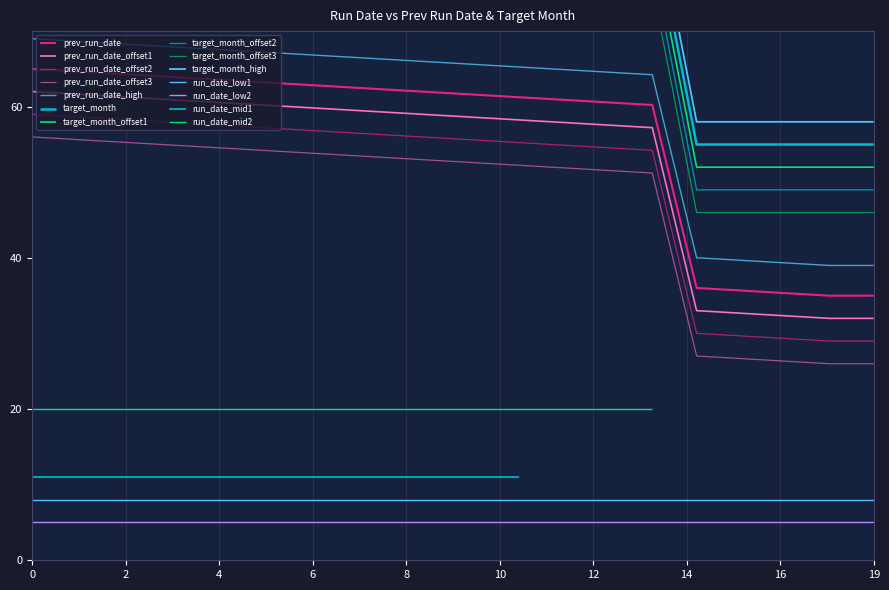

Which series changed the most between 12 and 0?

target_month